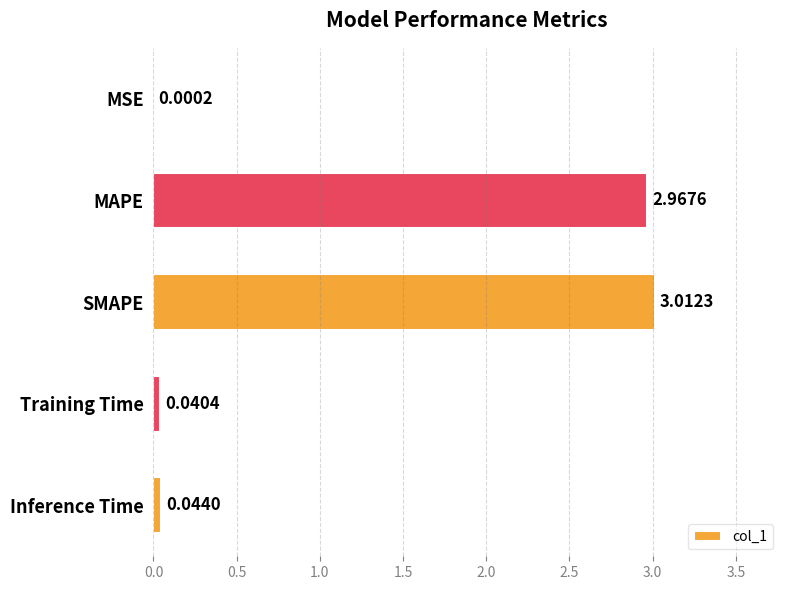

Approximately how many times larger is the value at MAPE compared to SMAPE?

1.0